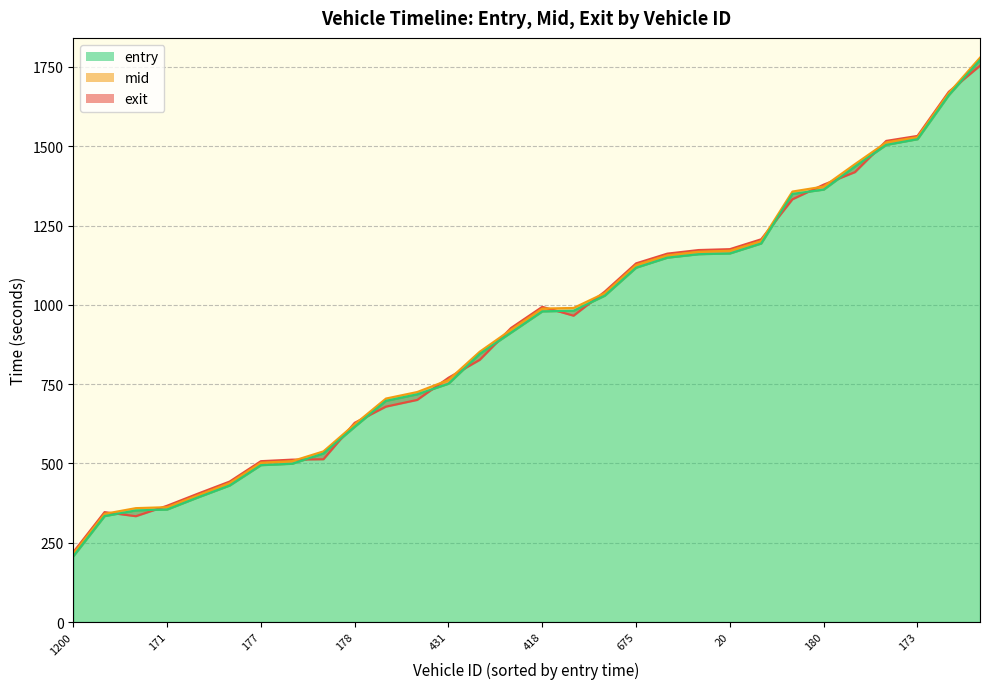

How many lines are shown in the chart?

3